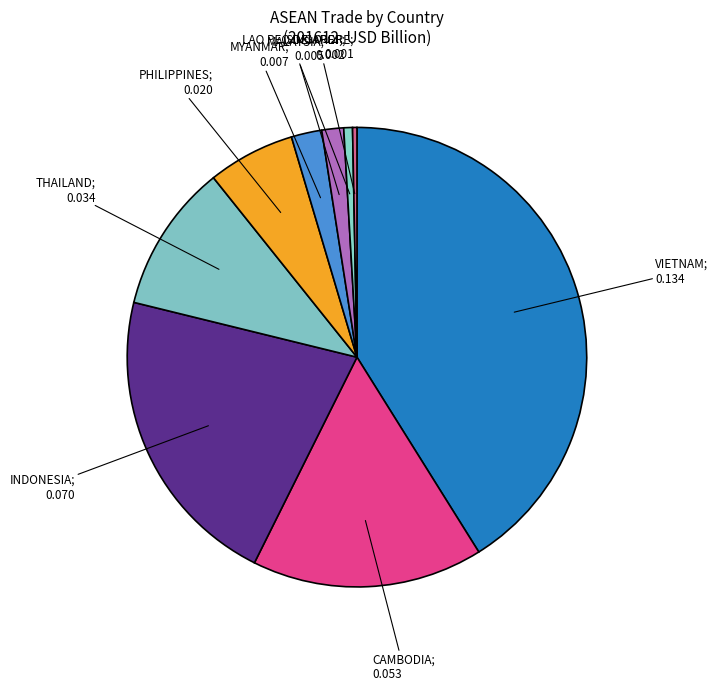

Rank the categories by value from lowest to highest.

BRUNEI, SINGAPORE, LAO PEO DEM REP, MALAYSIA, MYANMAR, PHILIPPINES, THAILAND, CAMBODIA, INDONESIA, VIETNAM